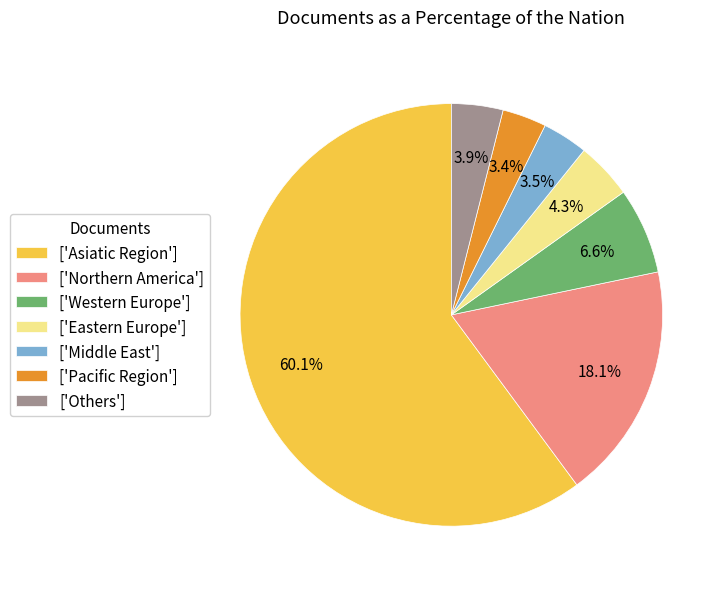

Count the number of slices in the pie.

7